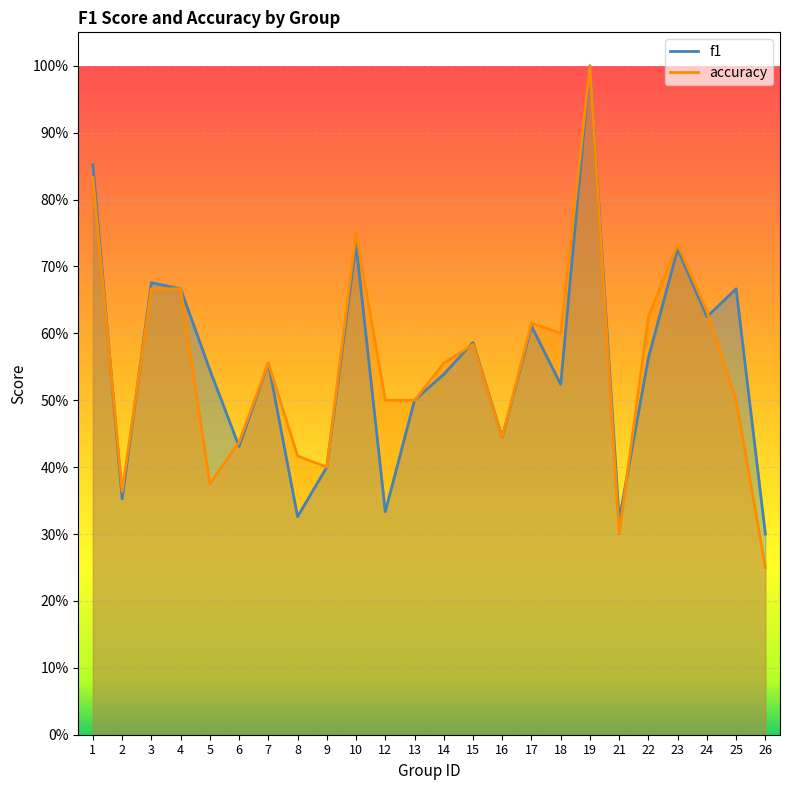

What is the average value of the f1 series?

0.6